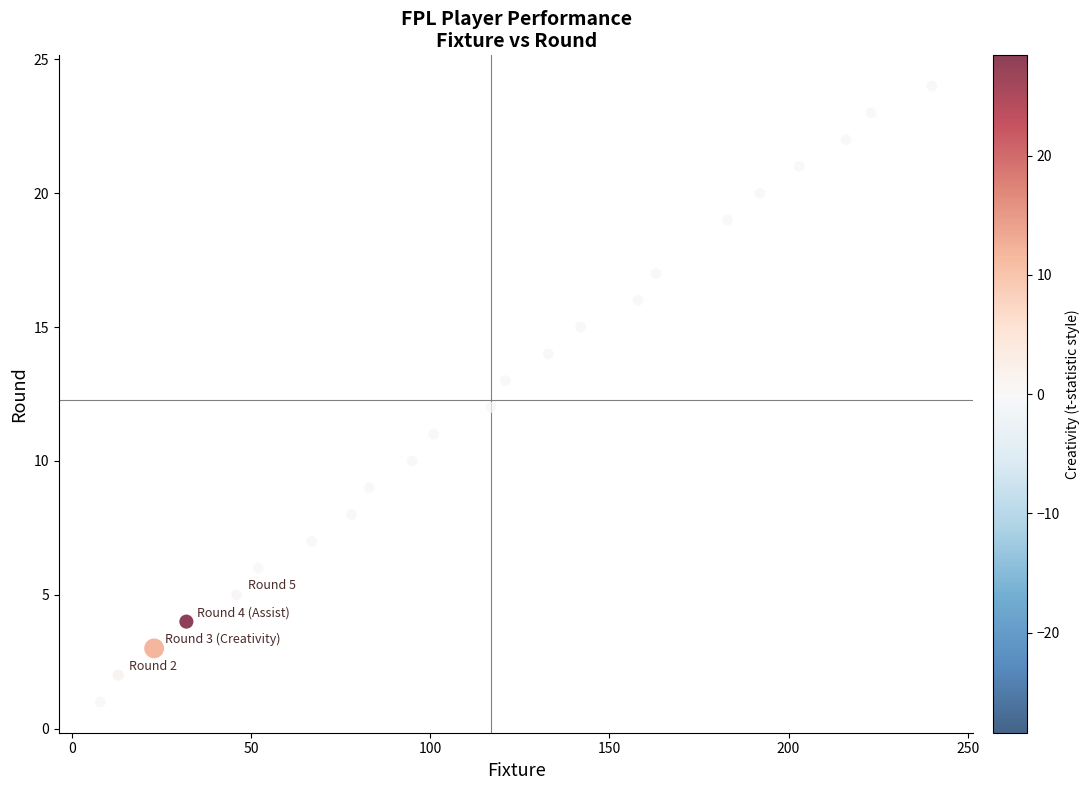

What is the range of Y values (max minus min)?

23